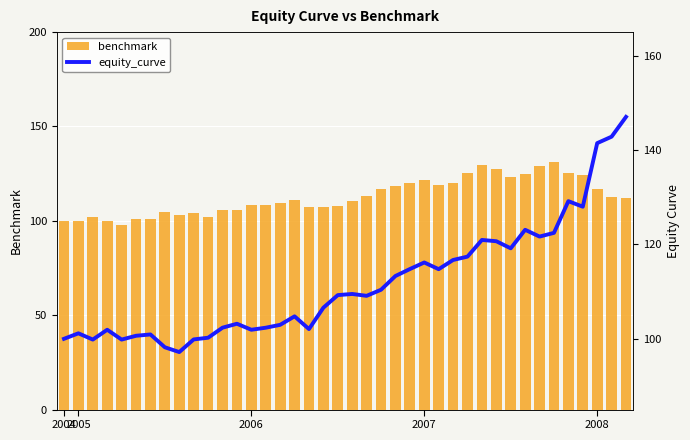

What is the sum of all benchmark values?

4509.0